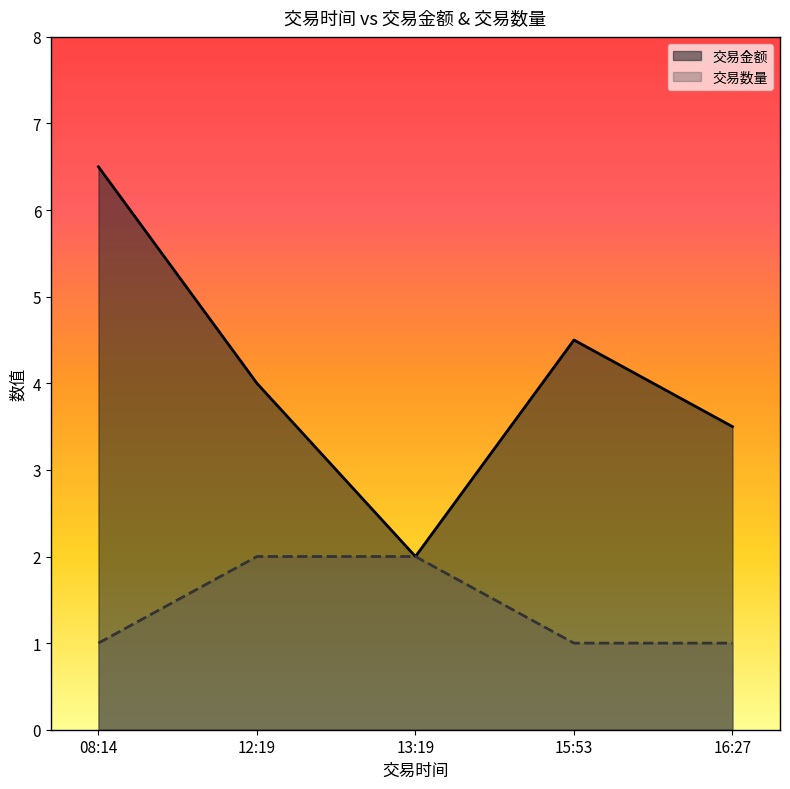

Rank the categories by 交易金额 value from lowest to highest.

13:19, 16:27, 12:19, 15:53, 08:14